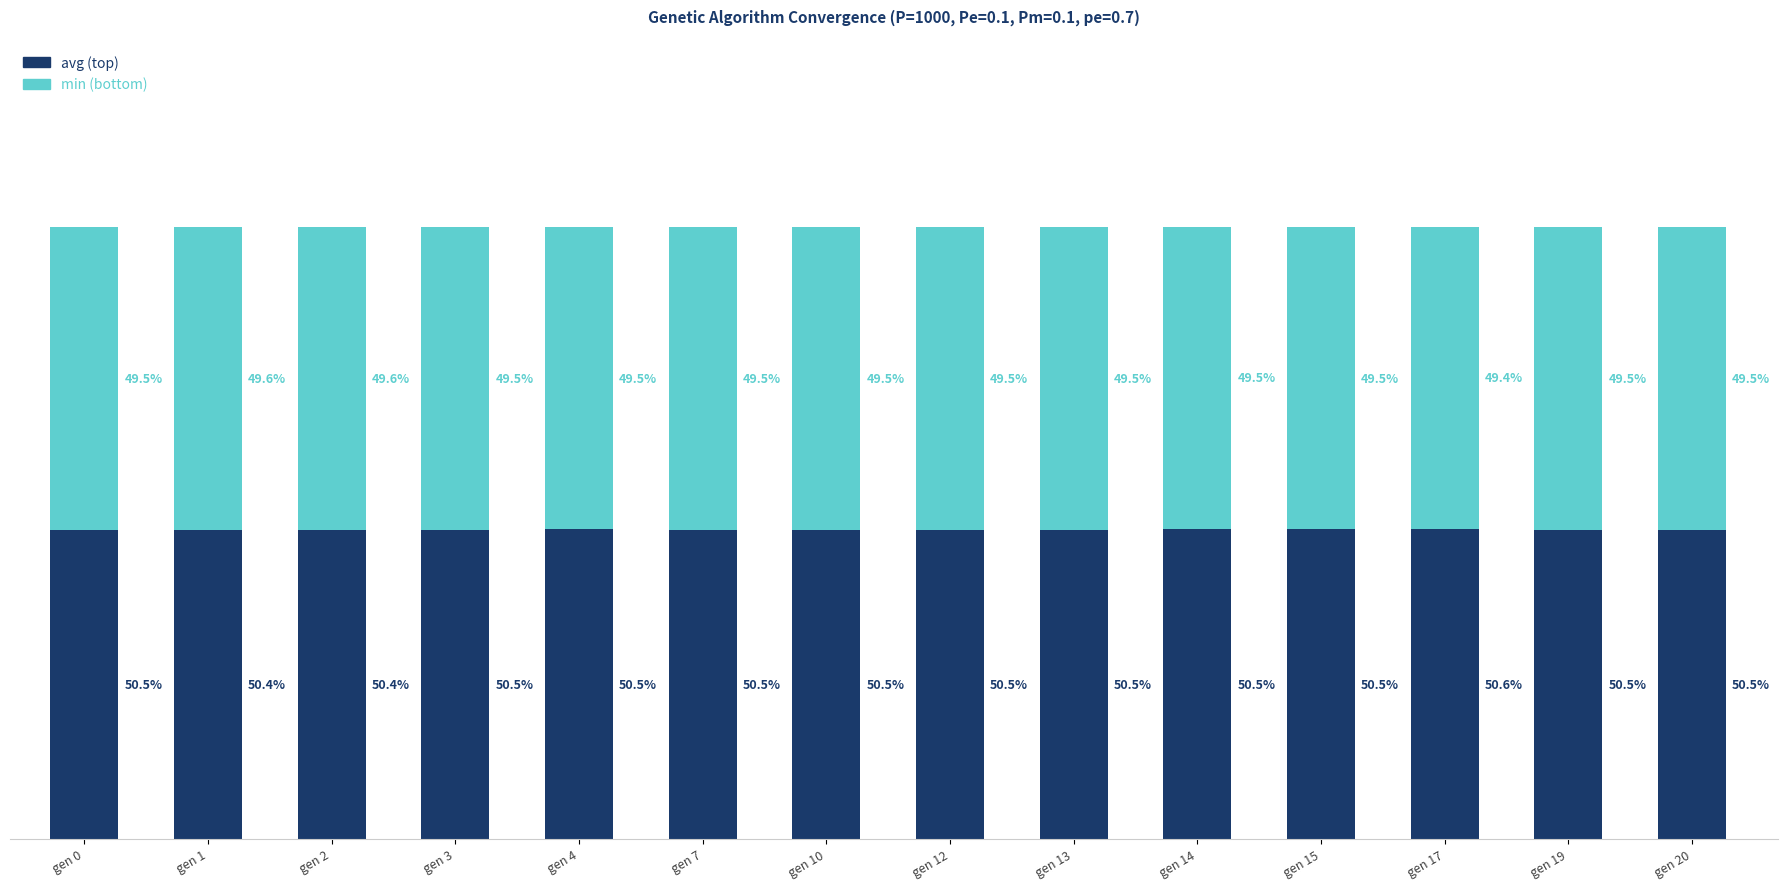

At which label does avg (top) reach its peak?

gen 17